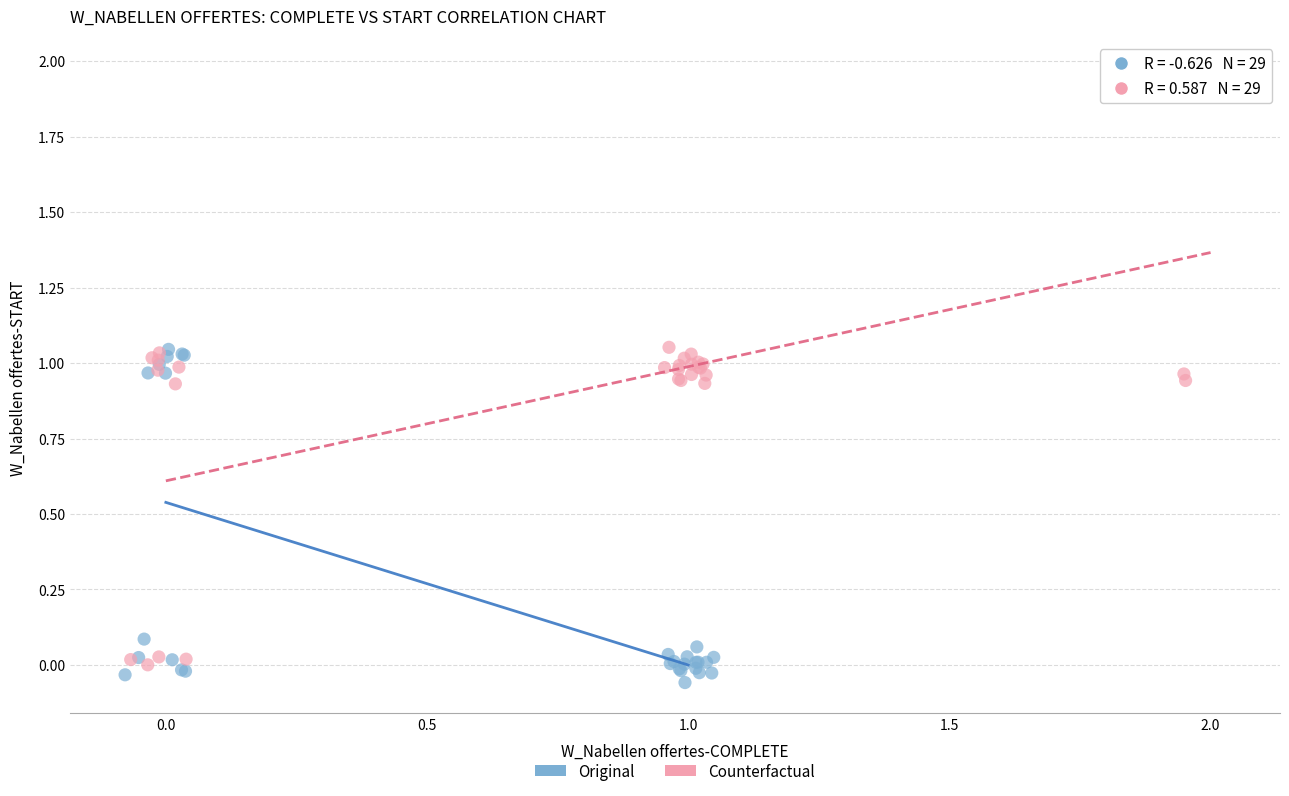

Which series reaches the maximum Y coordinate?

Counterfactual